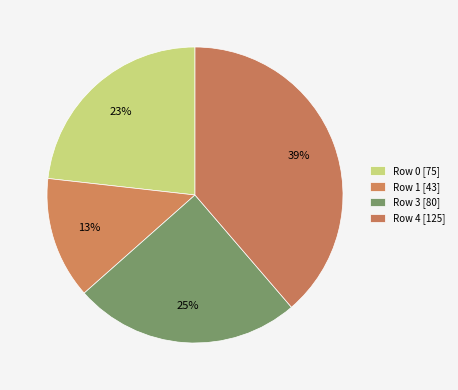

How many slices are in this pie chart?

4